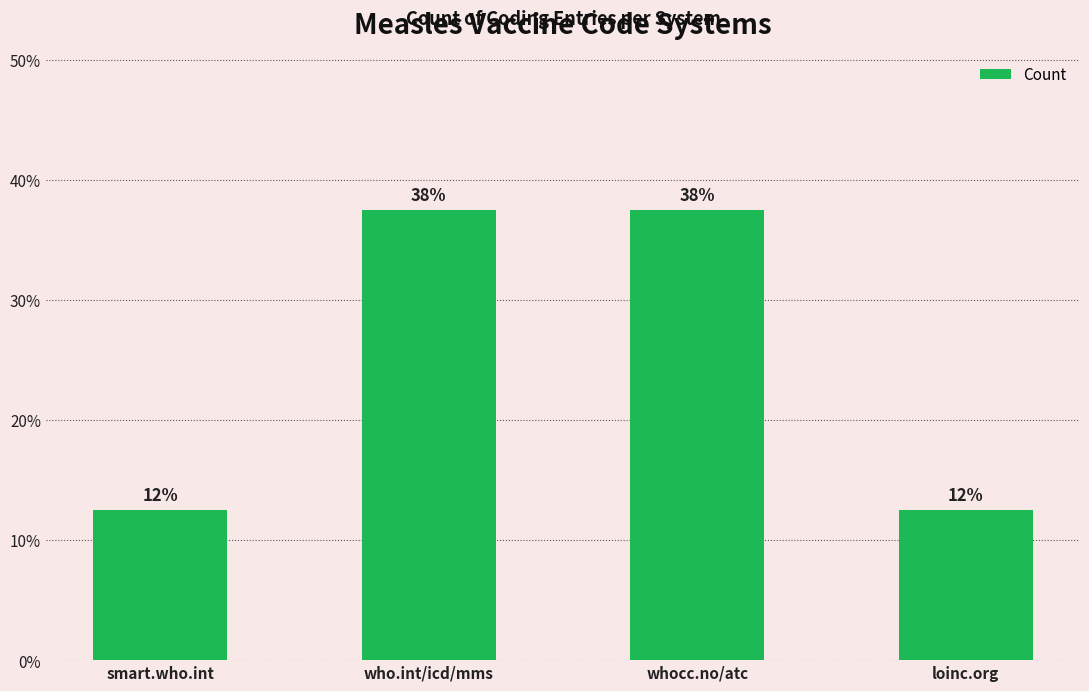

List the labels in order of value, largest first.

who.int/icd/mms, whocc.no/atc, smart.who.int, loinc.org